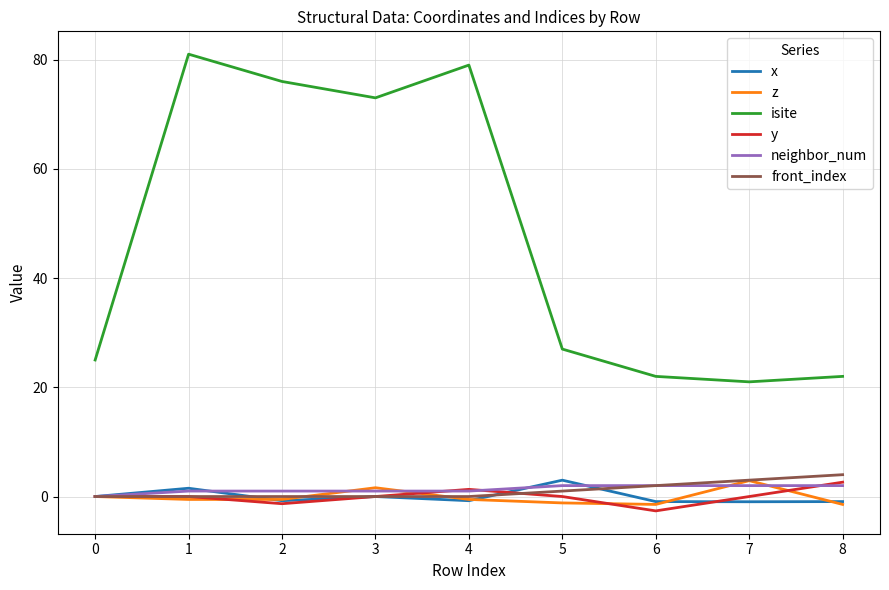

The isite series shows 6.6 at 5. True or false?

False